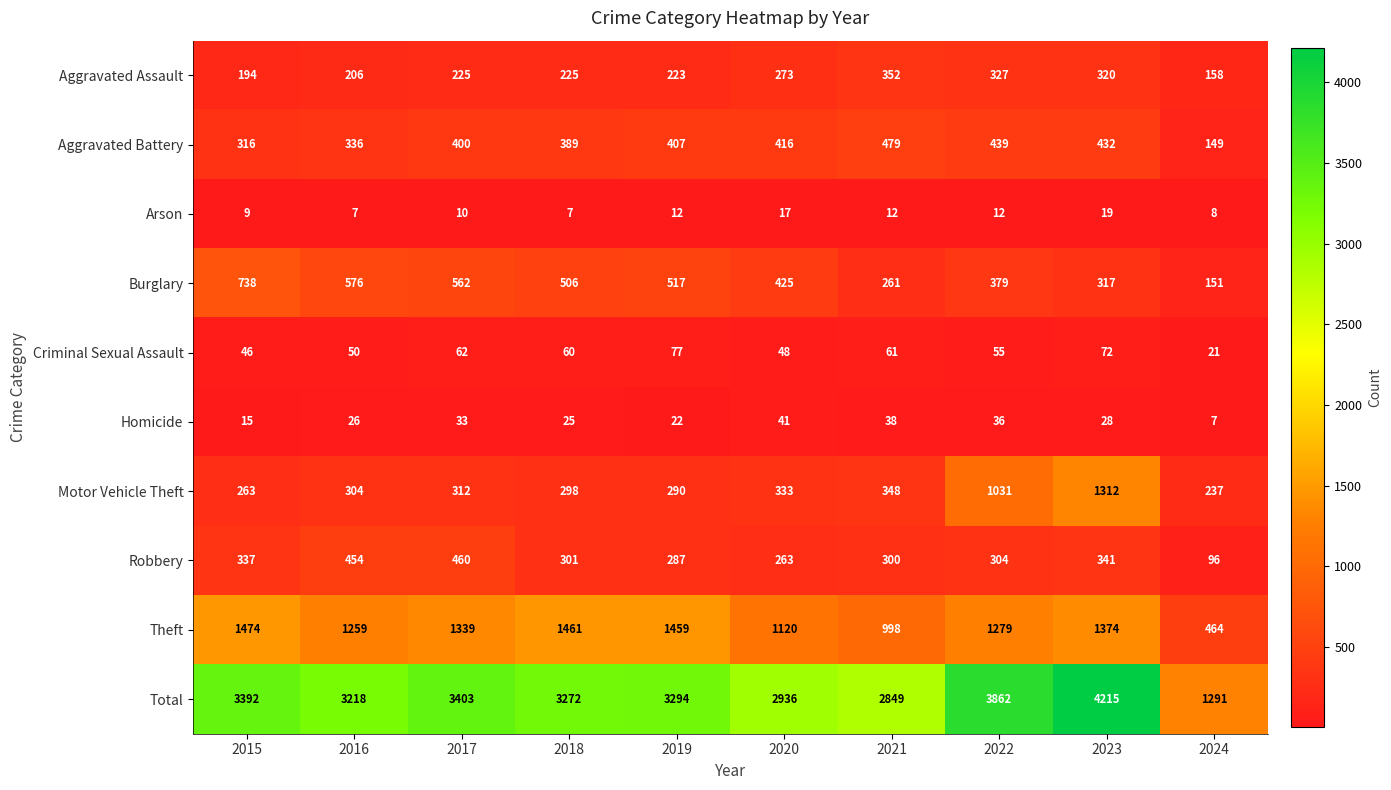

What is the maximum value shown in the chart?

4215